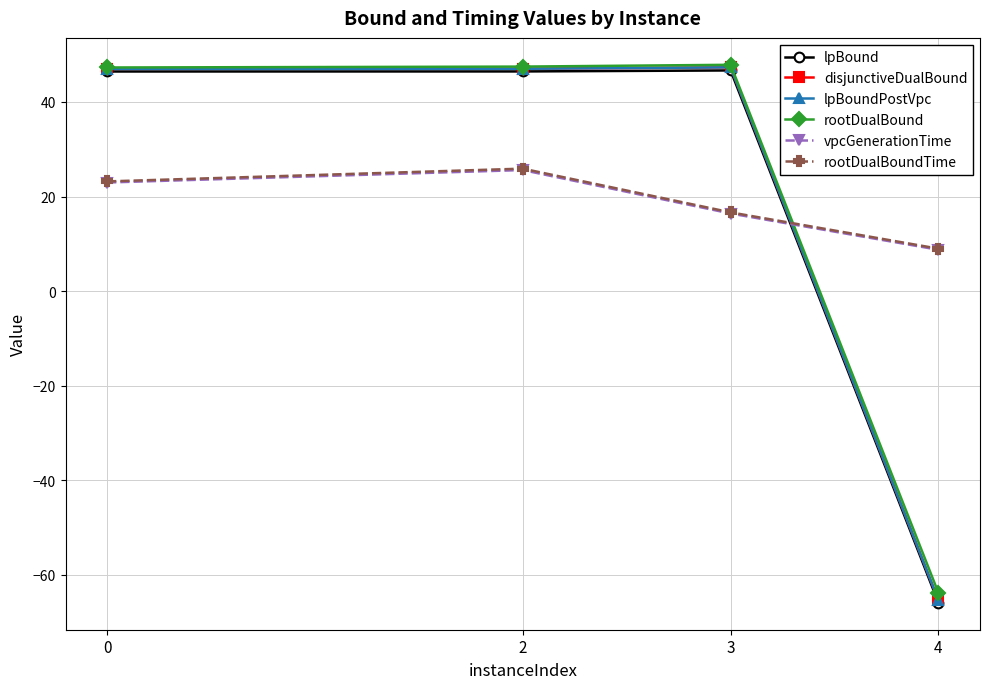

Is it true that lpBound equals 46.7 at 3?

True